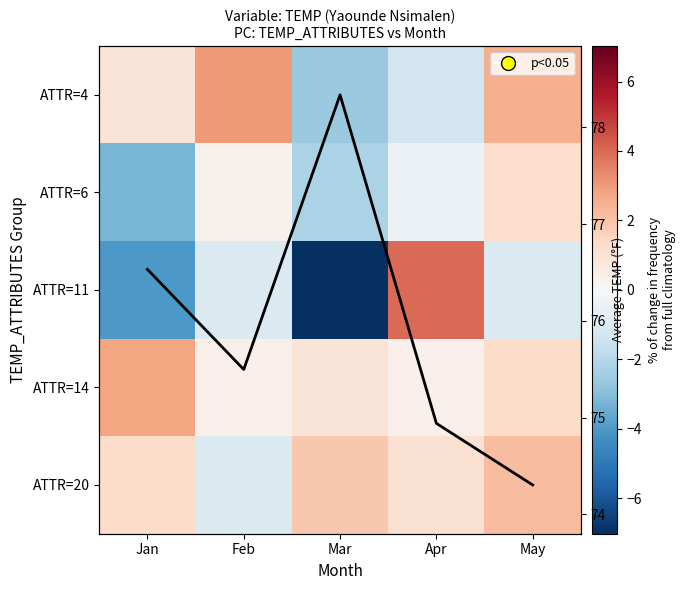

Is it true that ATTR=6 equals -3.2 at Jan?

True